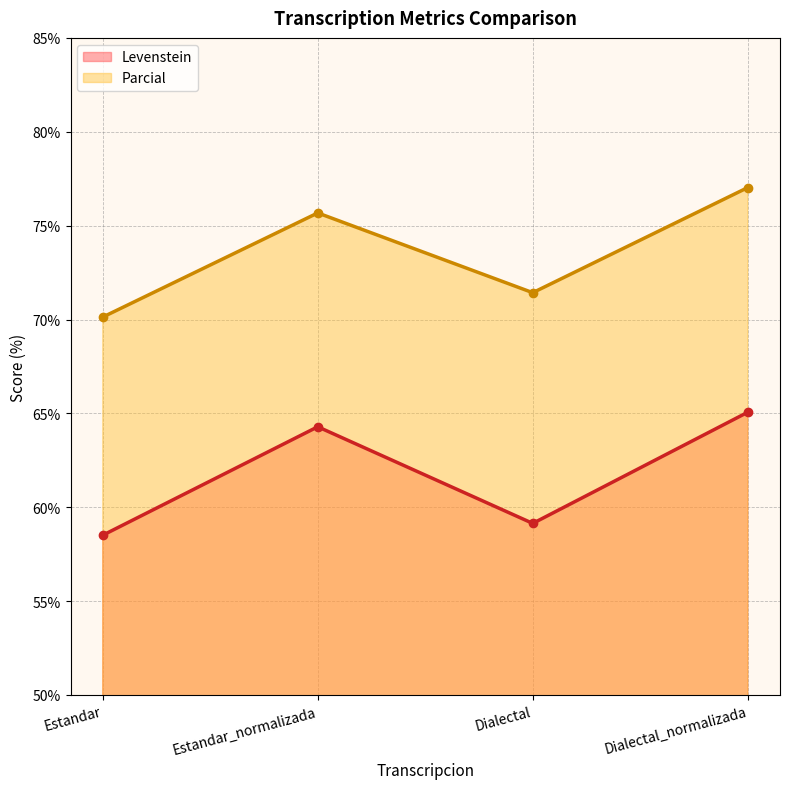

What value does the Levenstein series have at Estandar_normalizada?

64.3